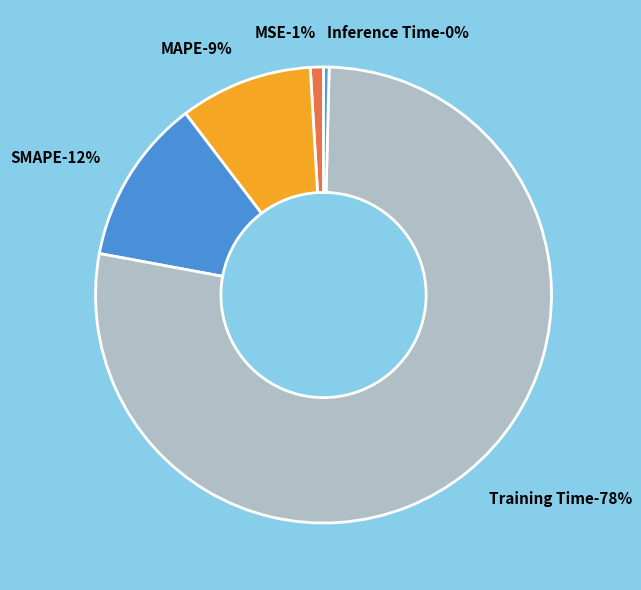

Combined, do SMAPE and MAPE account for over 50%?

No